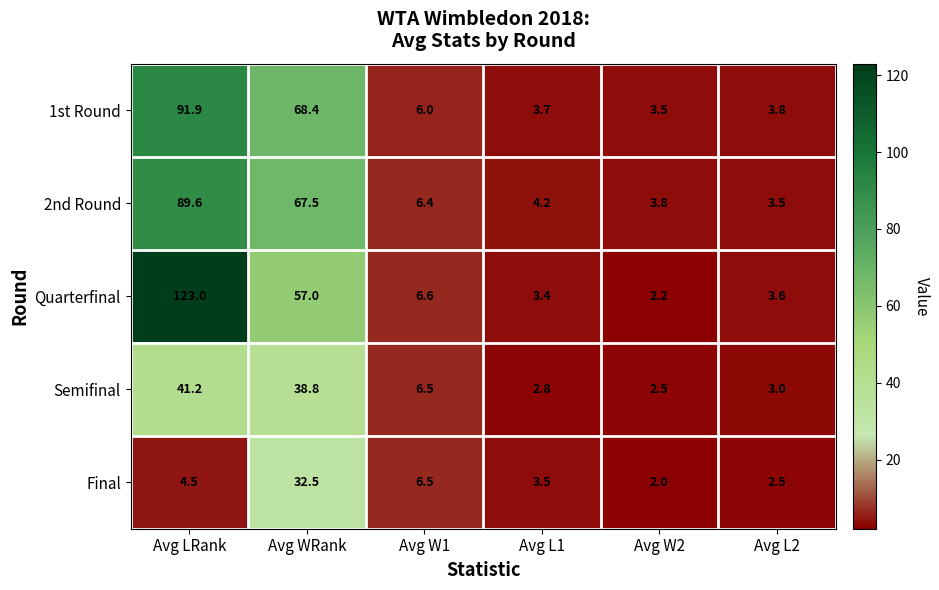

Read the Semifinal value at Avg LRank.

41.2